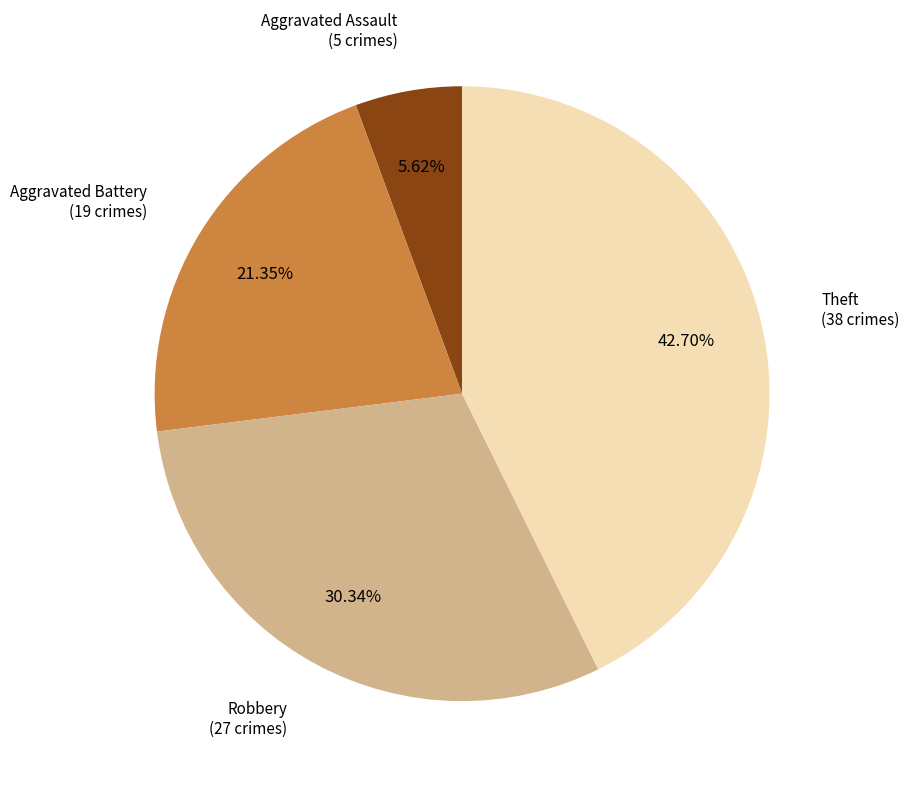

Is there any slice that represents more than half of the pie?

No